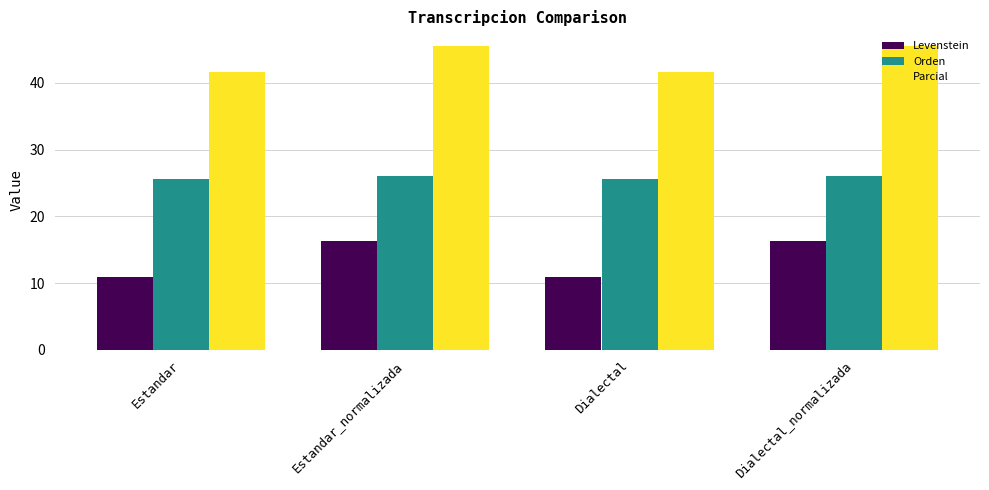

Reading left to right, transcribe all the data shown in this chart.

Levenstein: 10.9	16.3	10.9	16.3
Orden: 25.5	26.1	25.5	26.1
Parcial: 41.7	45.5	41.7	45.5